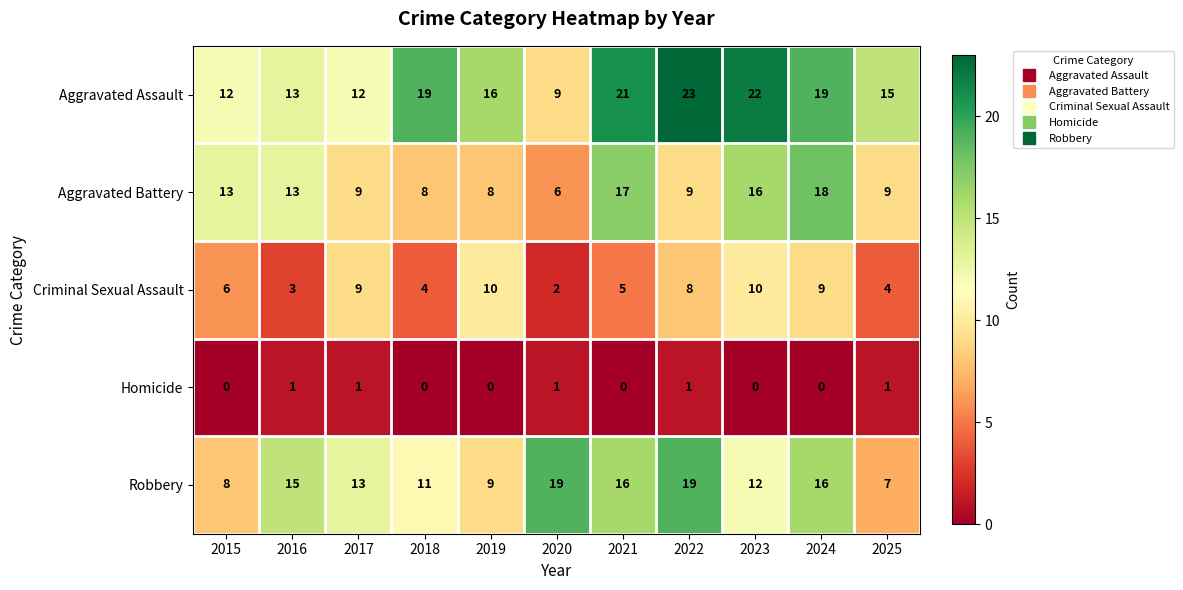

What is the difference between the maximum and minimum values in the Aggravated Assault series?

14